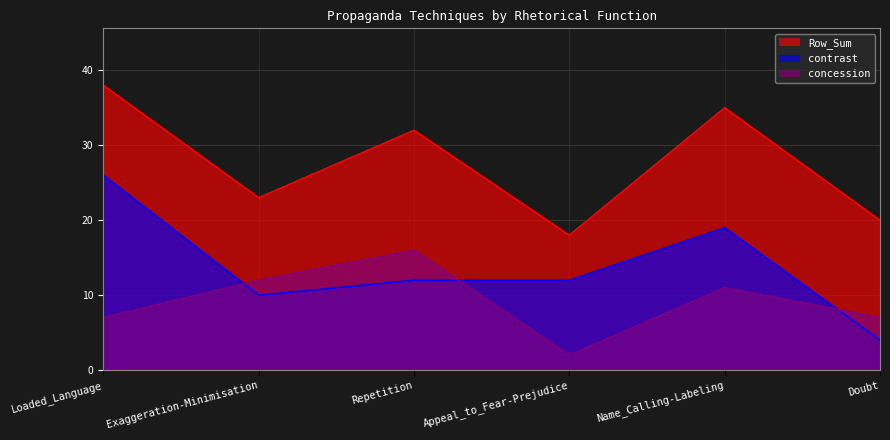

What is the difference between the concession values at Exaggeration-Minimisation and Repetition?

4